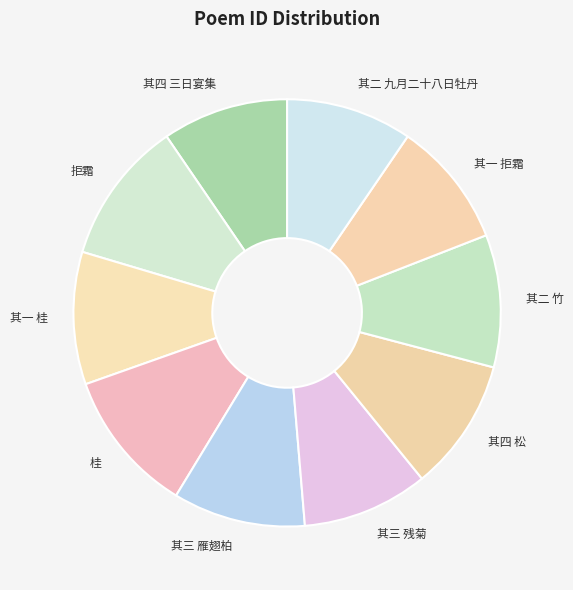

True or false: 其四 三日宴集 accounts for 10% of the total.

True